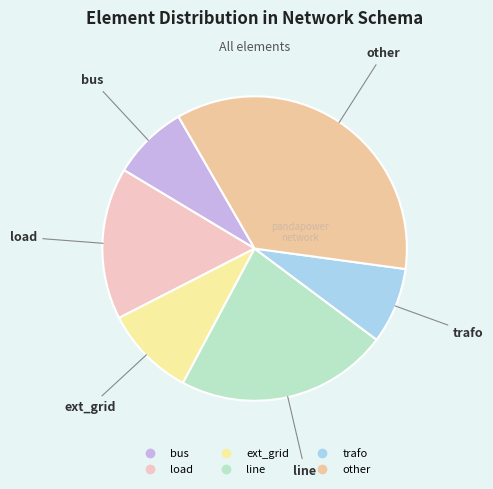

Count the number of slices in the pie.

6